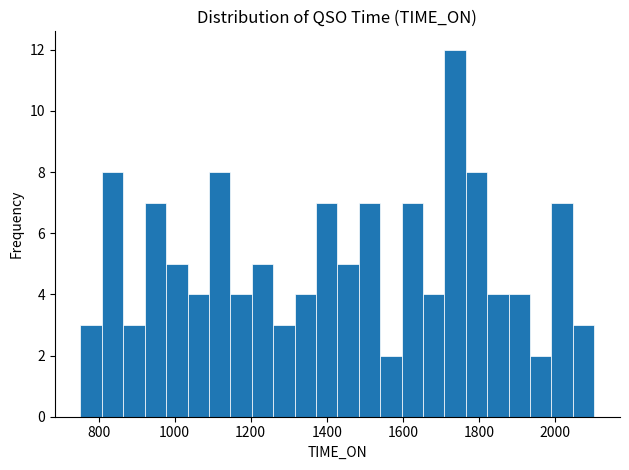

Around what value on the x-axis is the tallest bar? Give the approximate position of its centre, as read against the axis.

1740